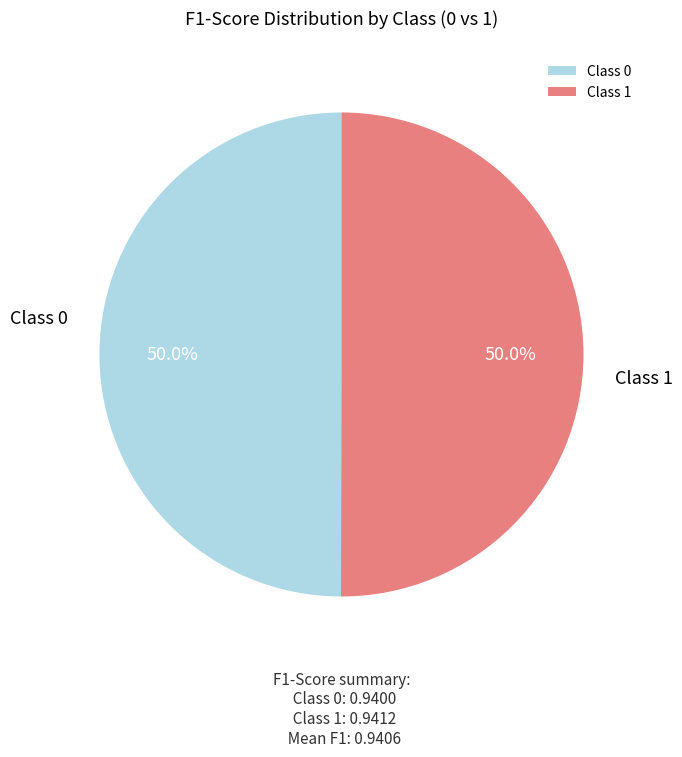

What is the total percentage of Class 1 and Class 0?

100.0%